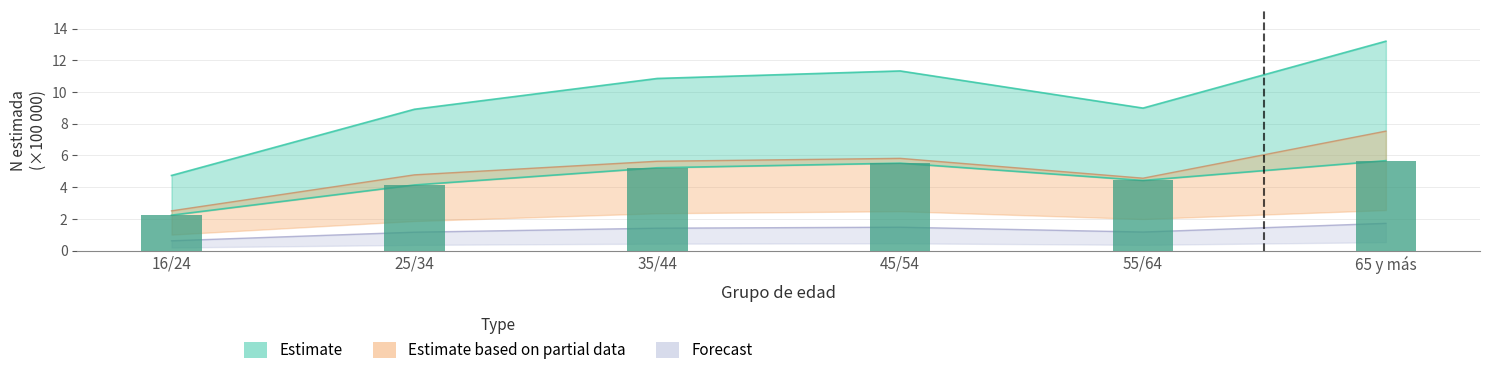

Reading left to right, list all the values displayed in this chart.

2.2	4.1	5.2	5.5	4.4	5.7